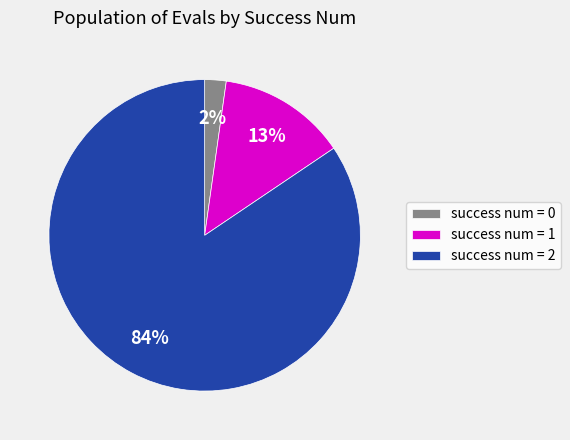

To the nearest percent, what is the difference between the success num = 1 and success num = 0 slice percentages?

11%